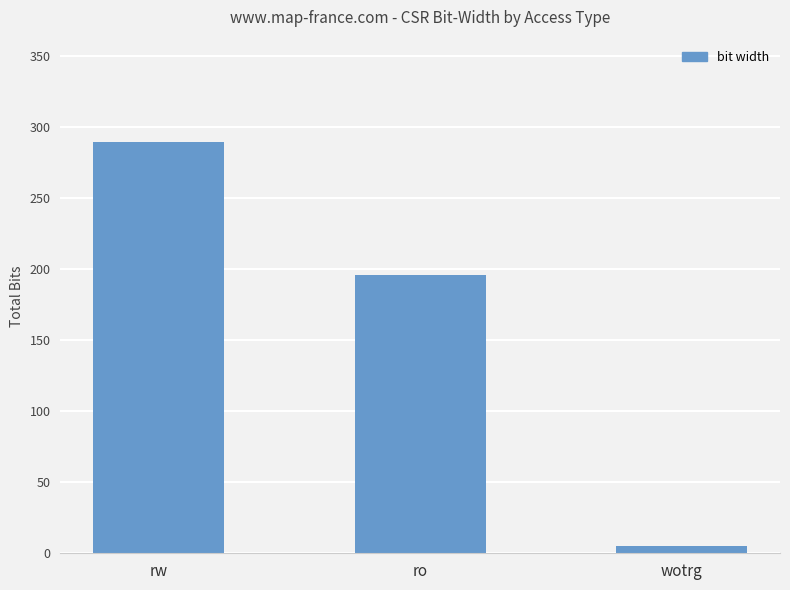

What is the sum of all values?

490